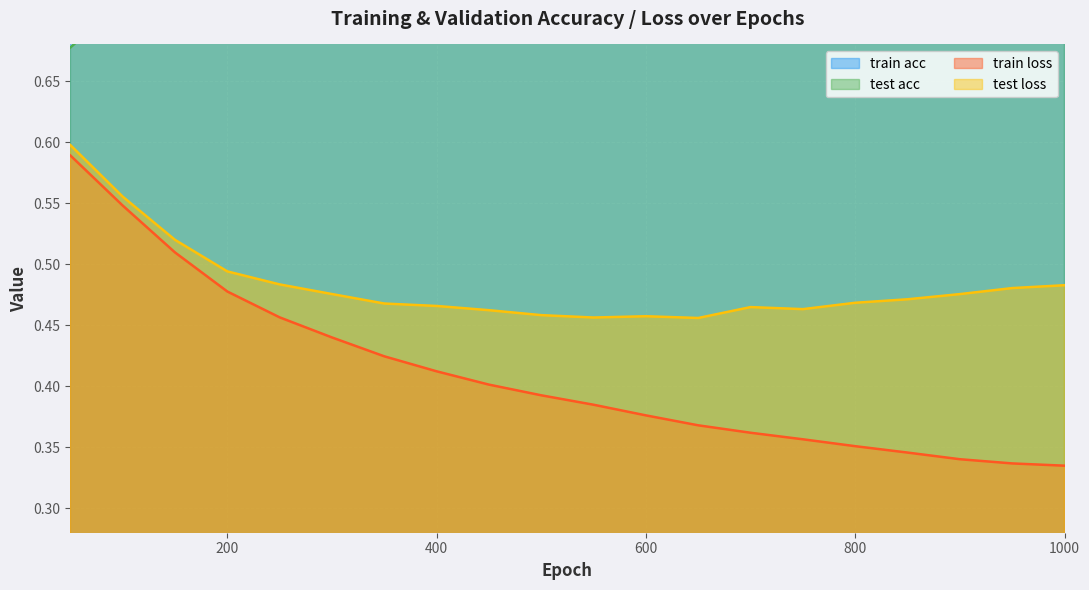

The value of train loss at 750 is 0.5. True or false?

False